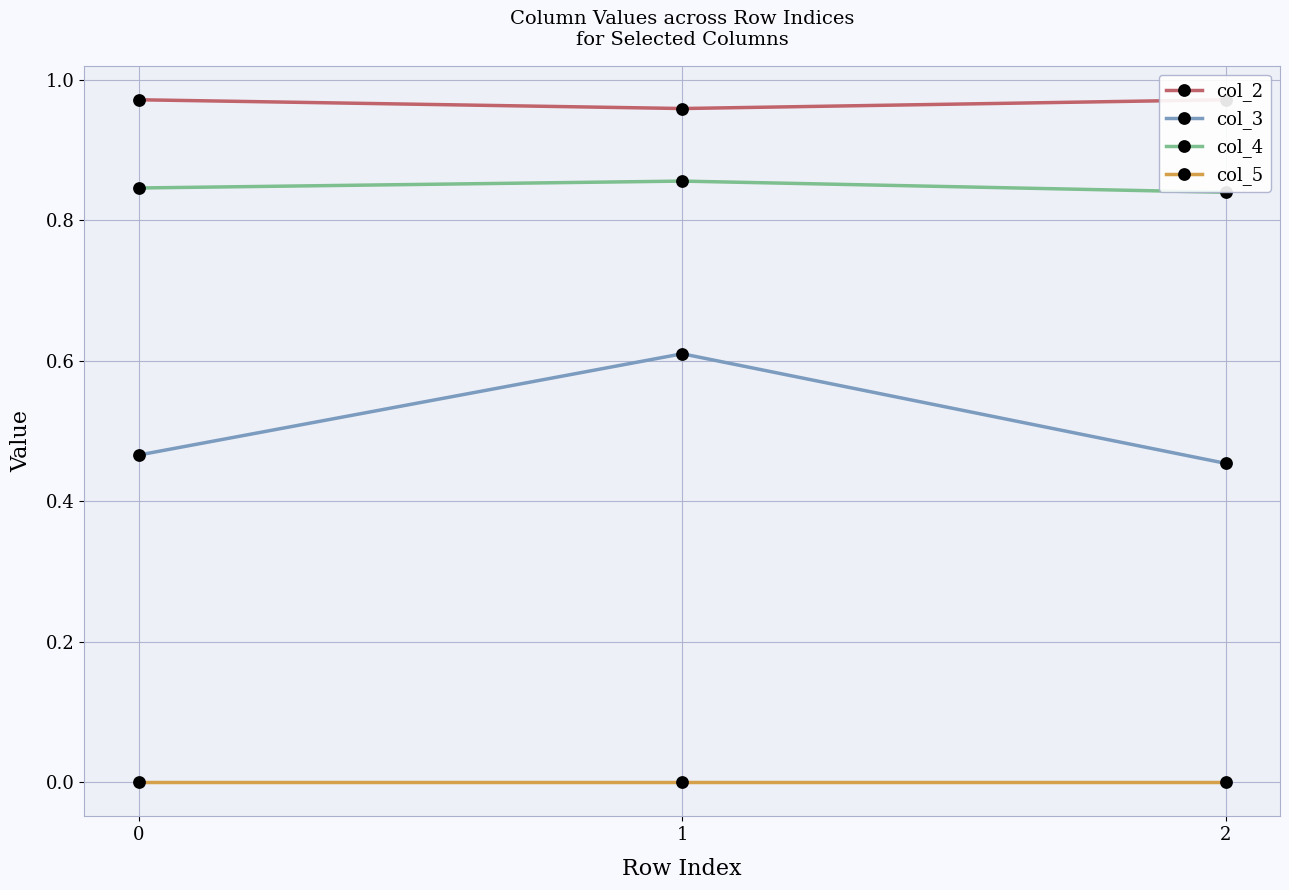

True or false: col_2 has a value of 1.0 at 2.

True